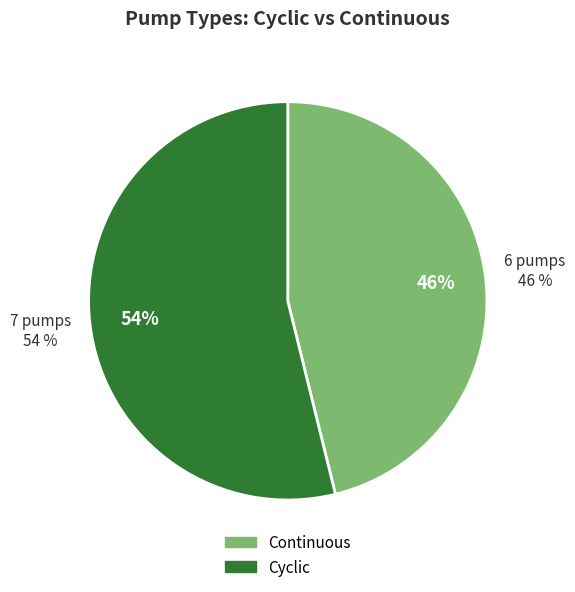

To the nearest percent, what is the average slice percentage?

50%